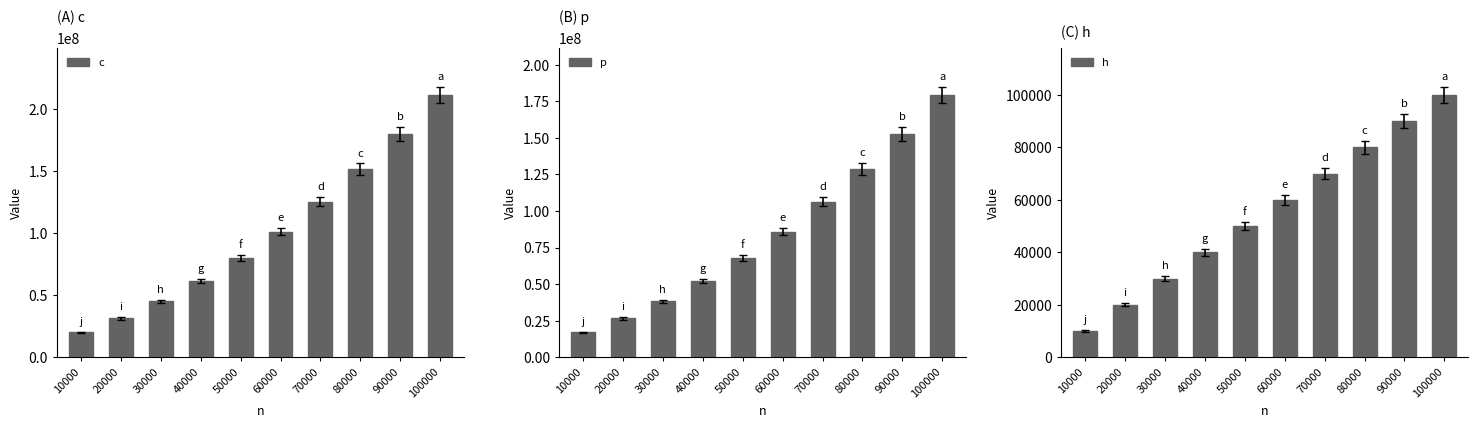

At which label does c reach its minimum?

10000